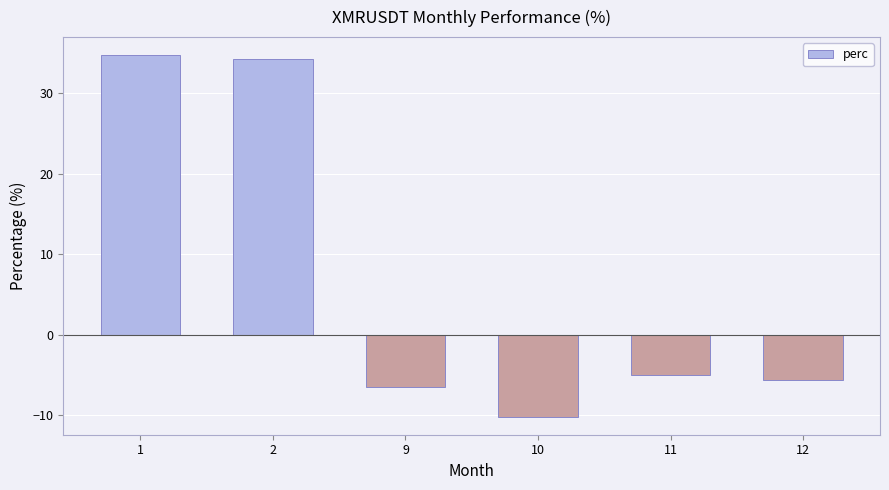

Which label corresponds to the largest value in the chart?

1